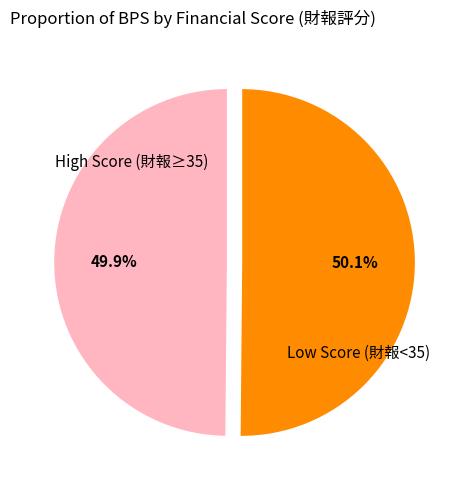

Is there a majority slice in this chart?

Yes